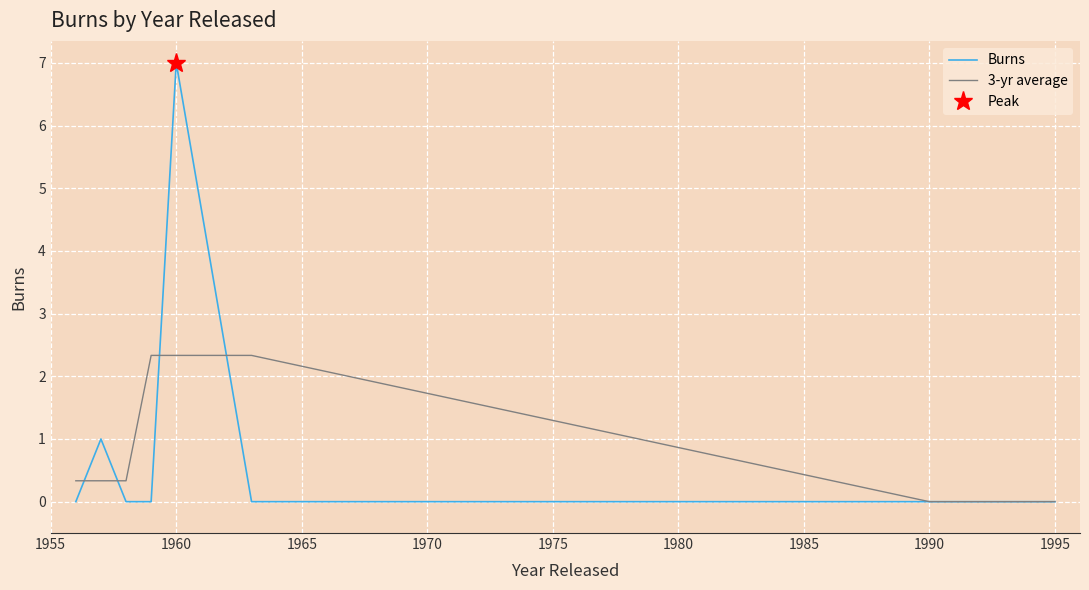

How many values in the Burns series exceed 0?

2